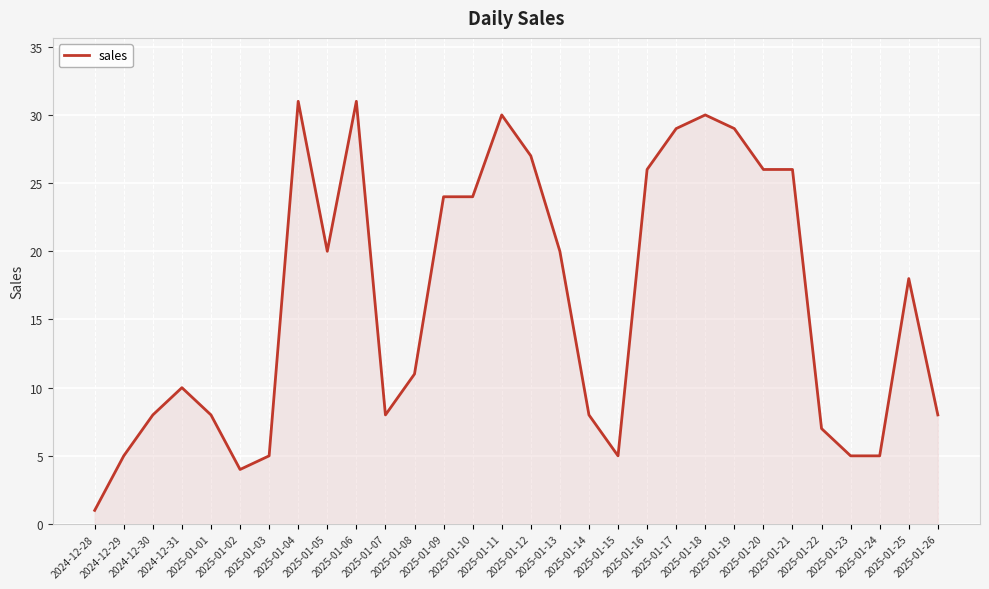

Between 2025-01-23 and 2025-01-18, which is larger?

2025-01-18